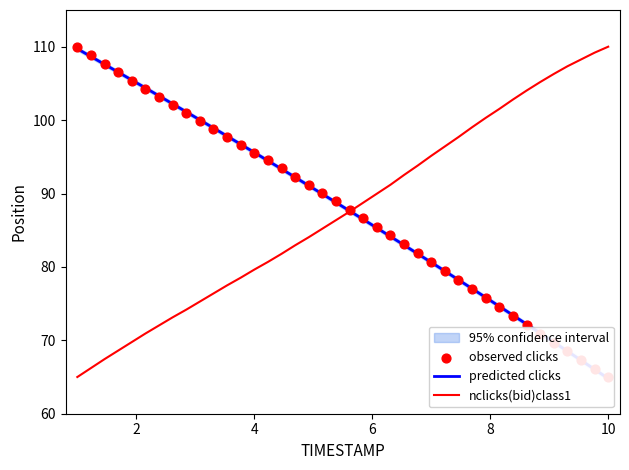

What is the maximum value for nclicks(bid)class1?

110.0